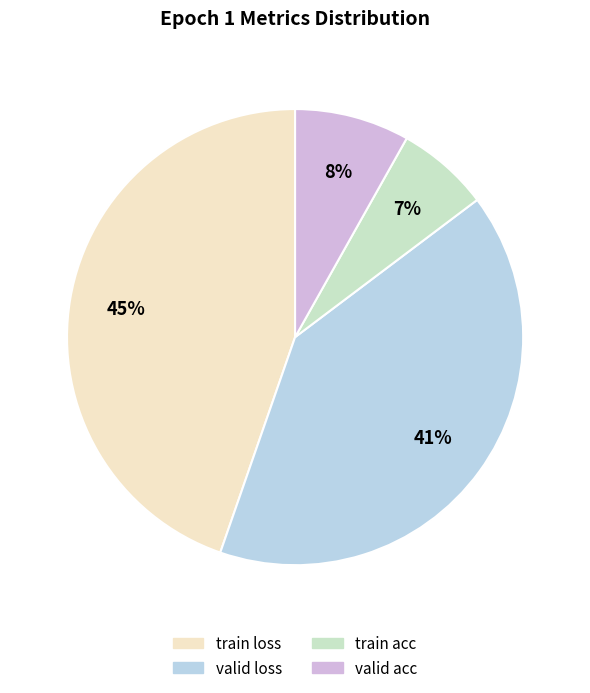

Combined, do train loss and valid acc account for over 50%?

Yes